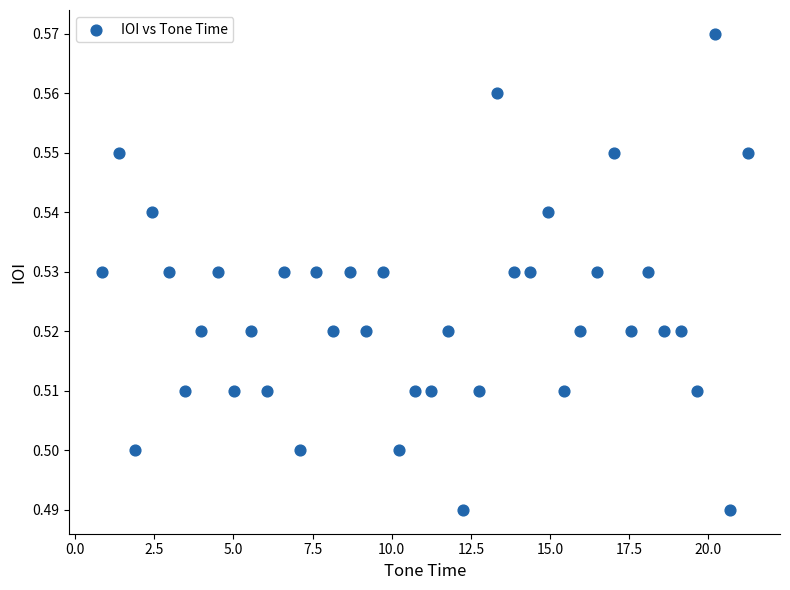

What is the range of X values (max minus min)?

20.4